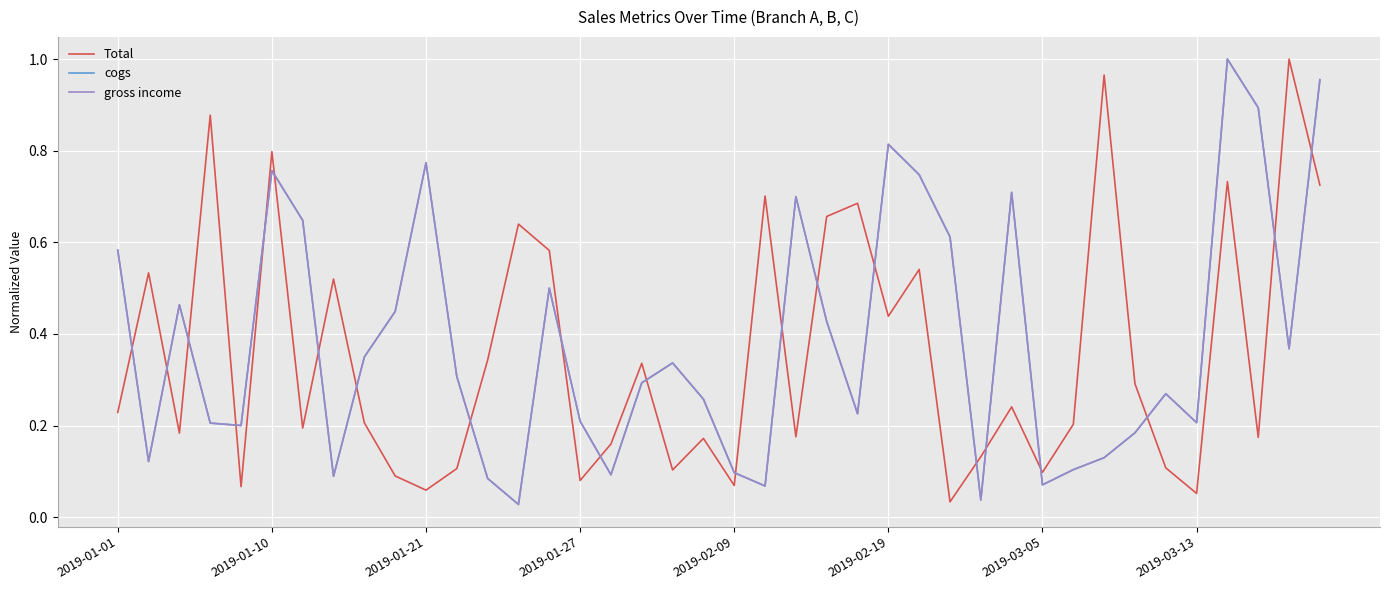

What is the label of the 14th point from the right?

26